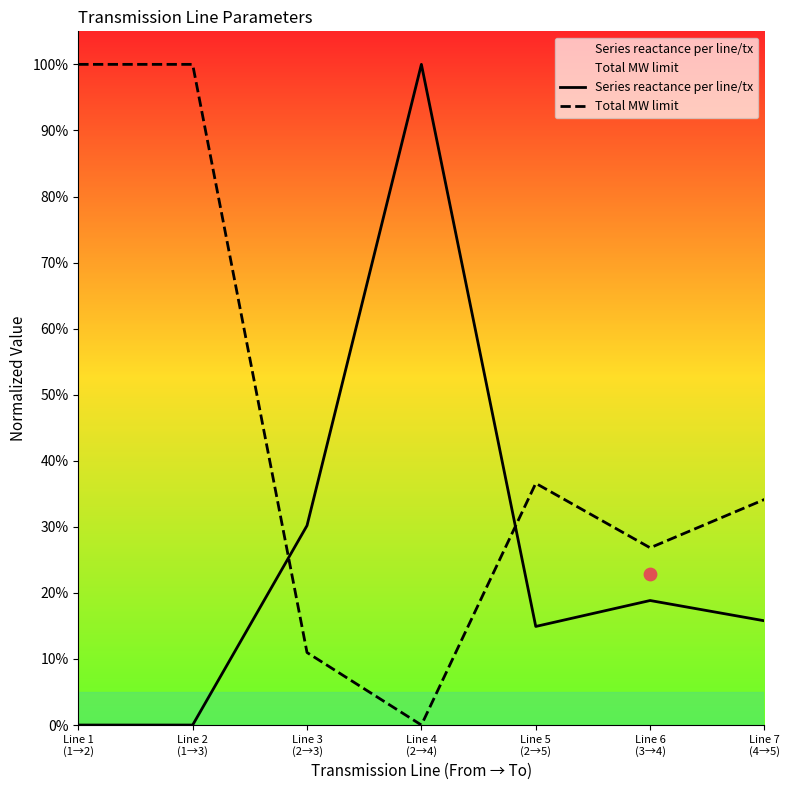

Which series has the largest total across all categories?

Total MW limit